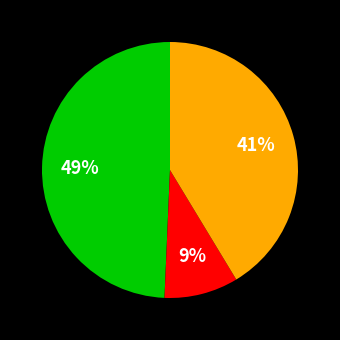

Count the number of slices in the pie.

3